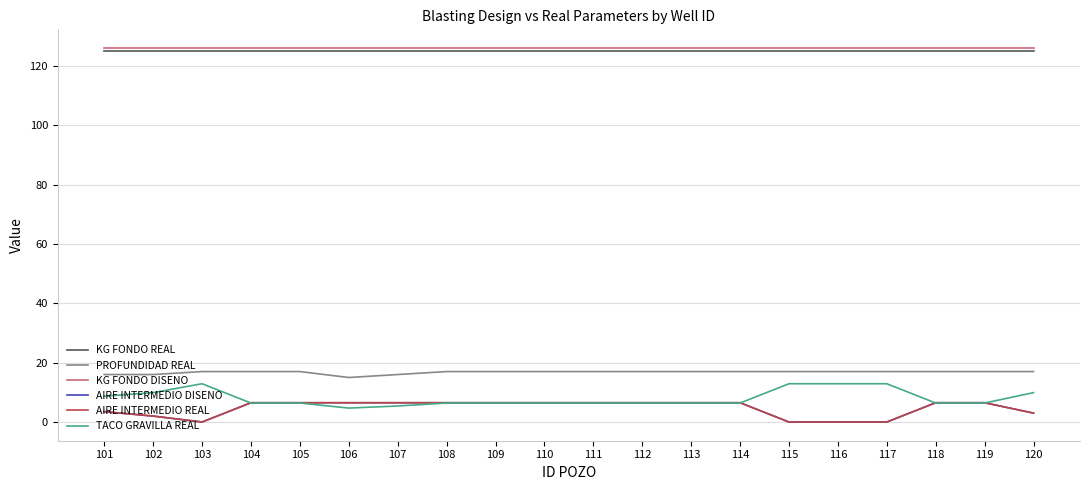

Which series changed the most between 108 and 111?

KG FONDO REAL